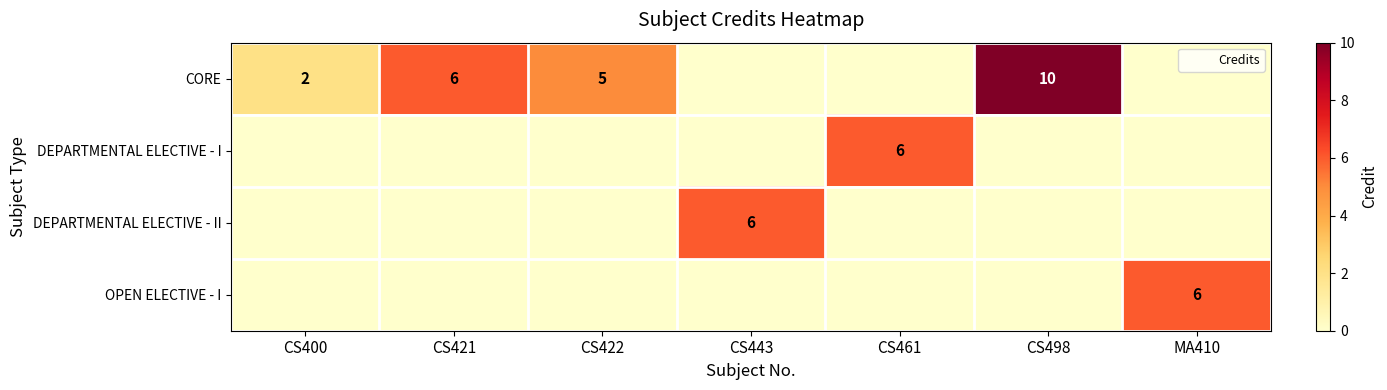

Where is DEPARTMENTAL ELECTIVE - II nearest to the value 3?

CS400